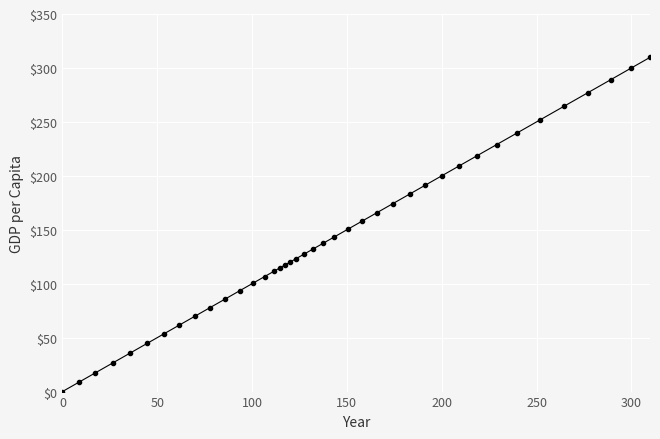

What is the difference between the maximum and minimum values?

309.8